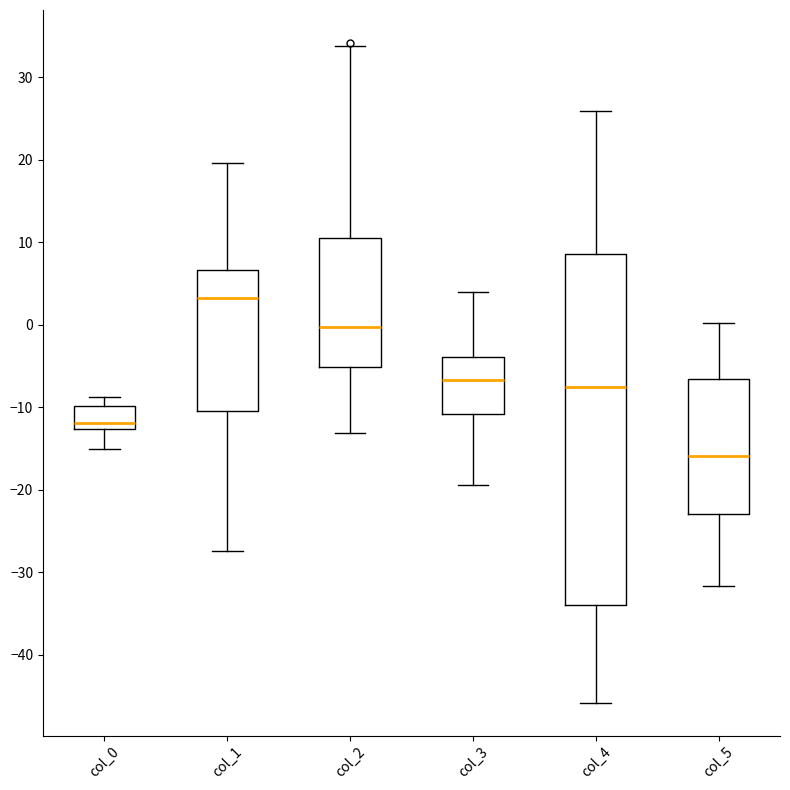

Comparing the boxes themselves (not the whiskers), which one is the tallest?

col_4